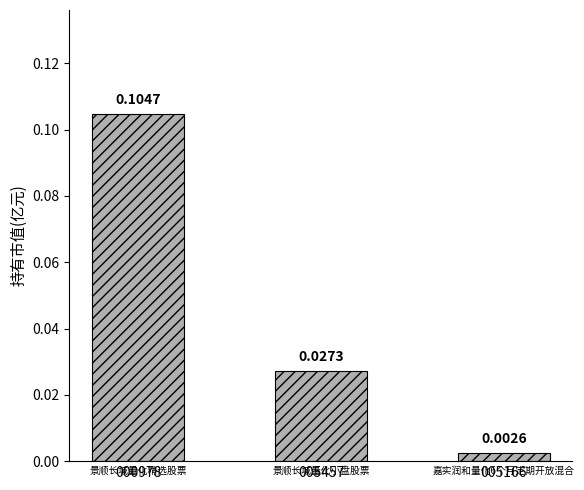

What is the label of the 3rd bar from the right?

000978